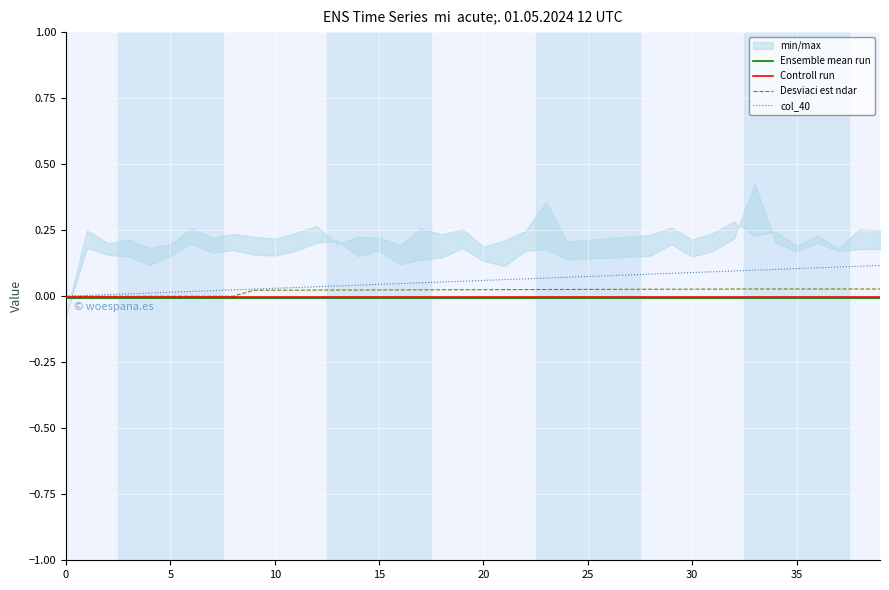

True or false: Ensemble mean run and Desviaci est ndar cross at least once.

False